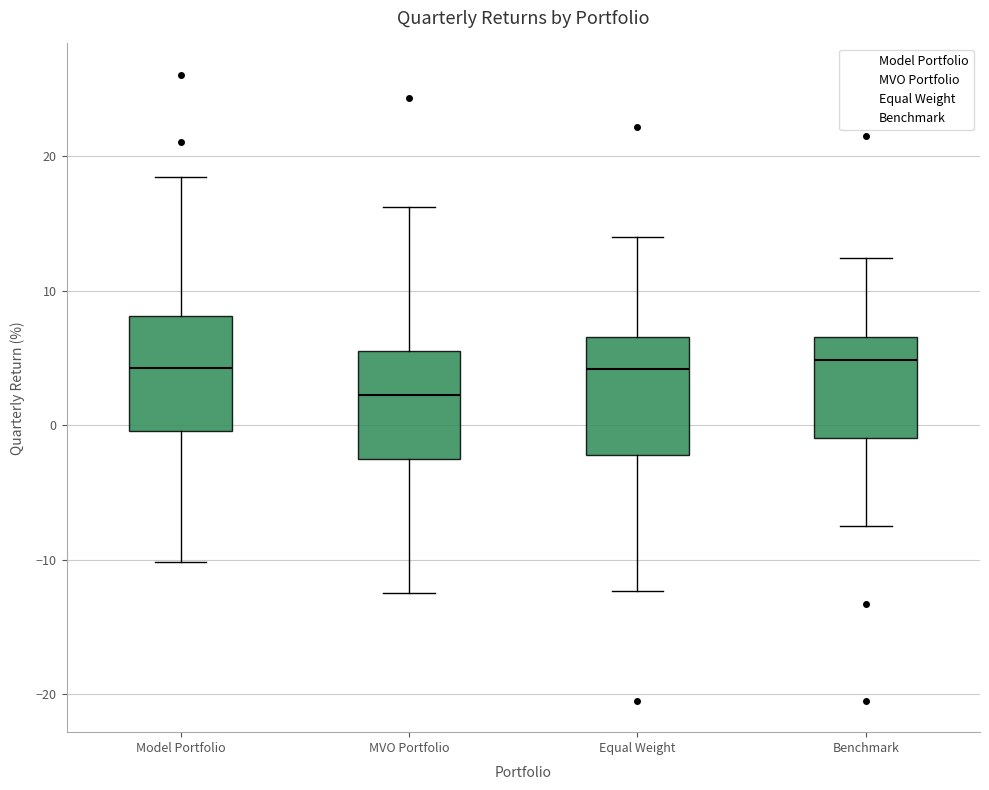

Which box has the lowest median line?

MVO Portfolio